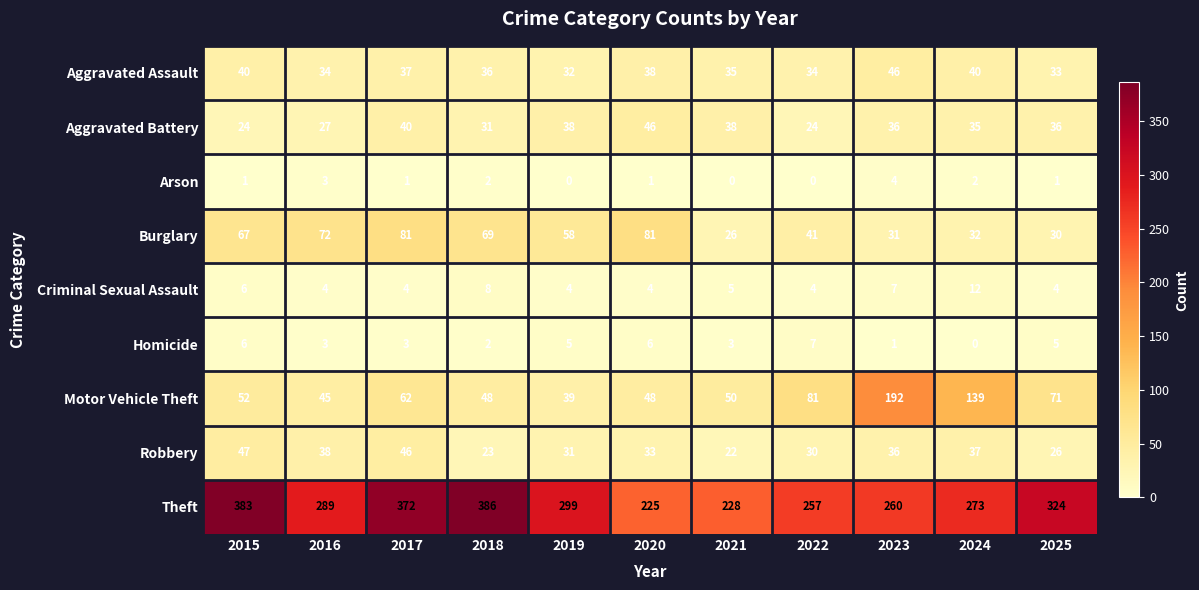

Read the Criminal Sexual Assault value at 2017.

4